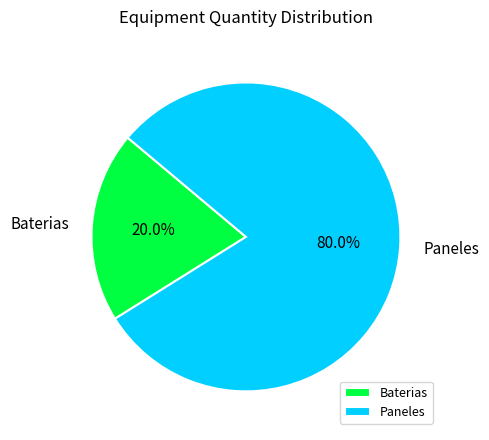

The Baterias slice represents 20% of the pie. True or false?

True